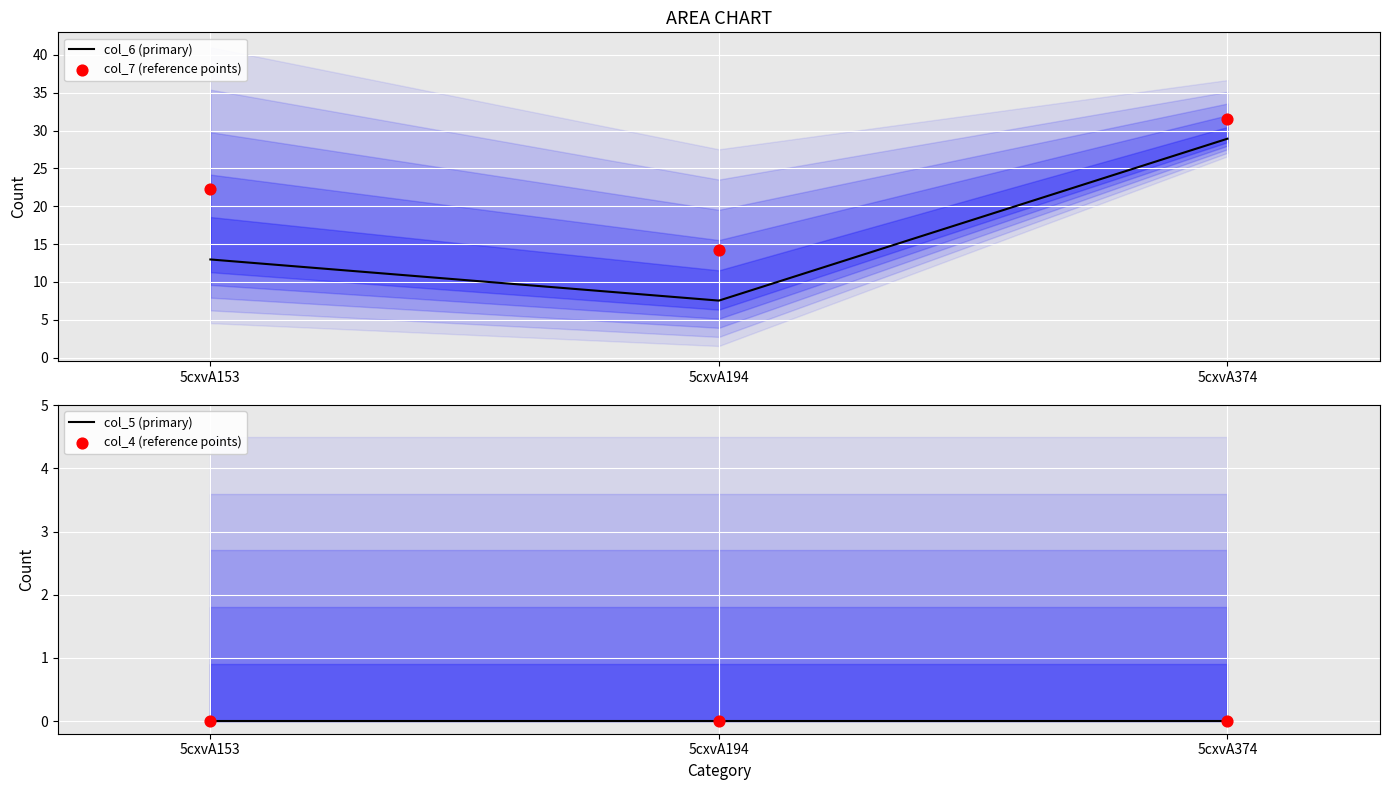

Is the value of col_4 (reference points) at 5cxvA153 greater than the value of col_7 (reference points) at 5cxvA374?

No